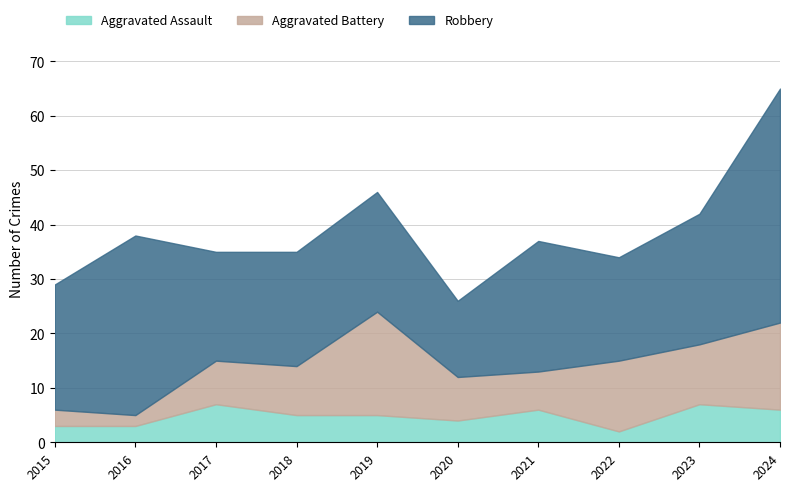

What is the average value of the Robbery series?

24